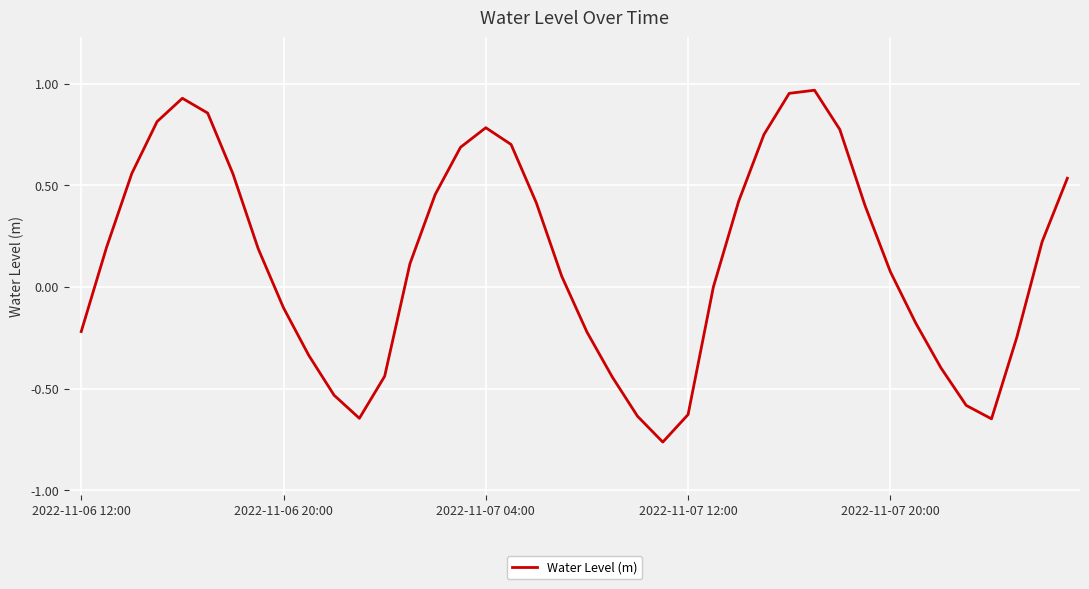

How many interior local valleys (lower than both neighbors) does the data have?

3